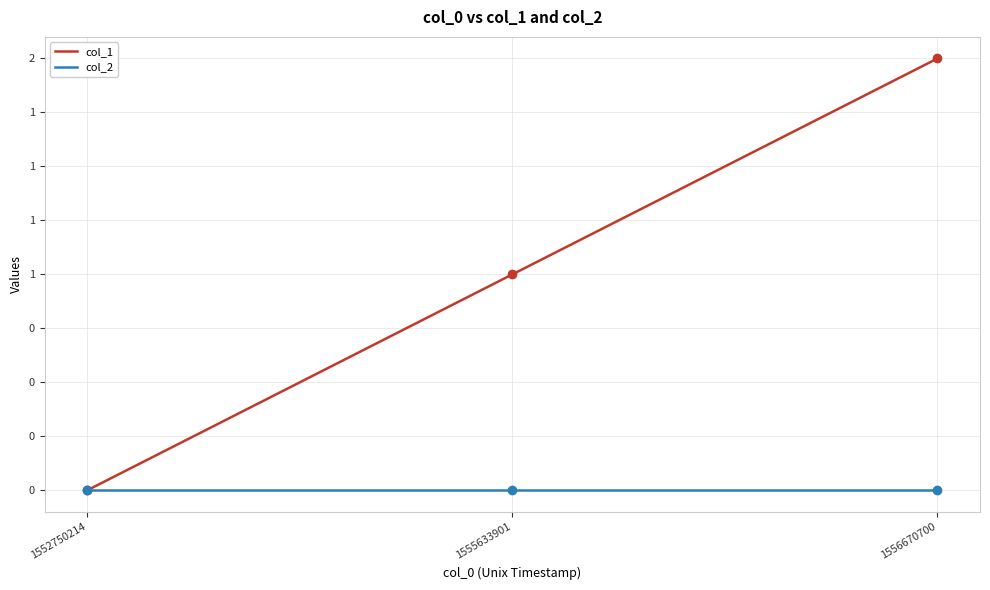

What are all the series names shown in the legend?

col_1, col_2